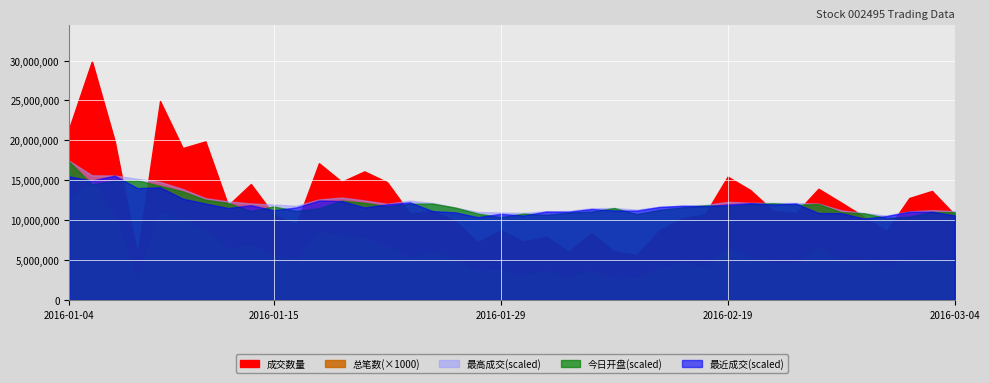

What is the label of the 12th point from the right?

2016-02-18